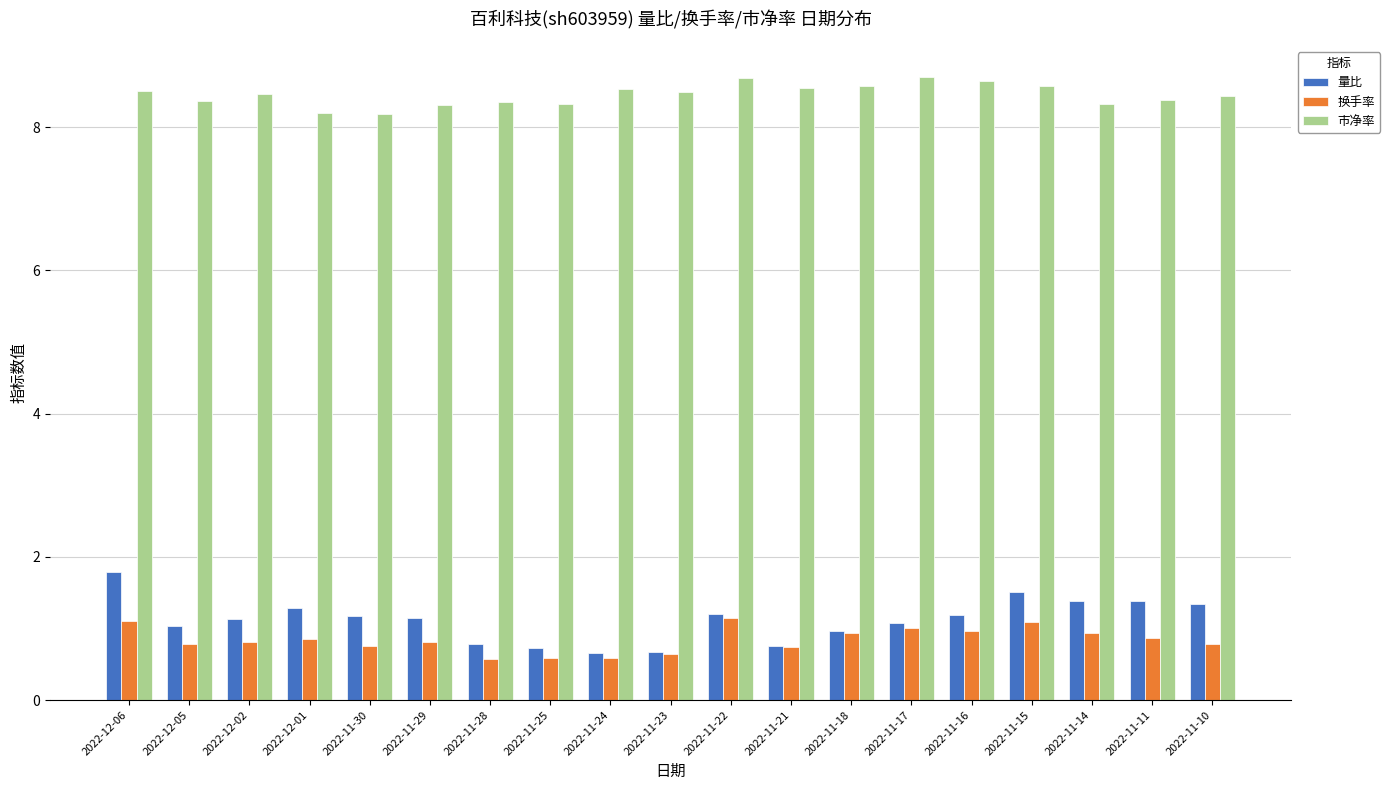

What is the difference between the maximum and minimum values in the 量比 series?

1.1